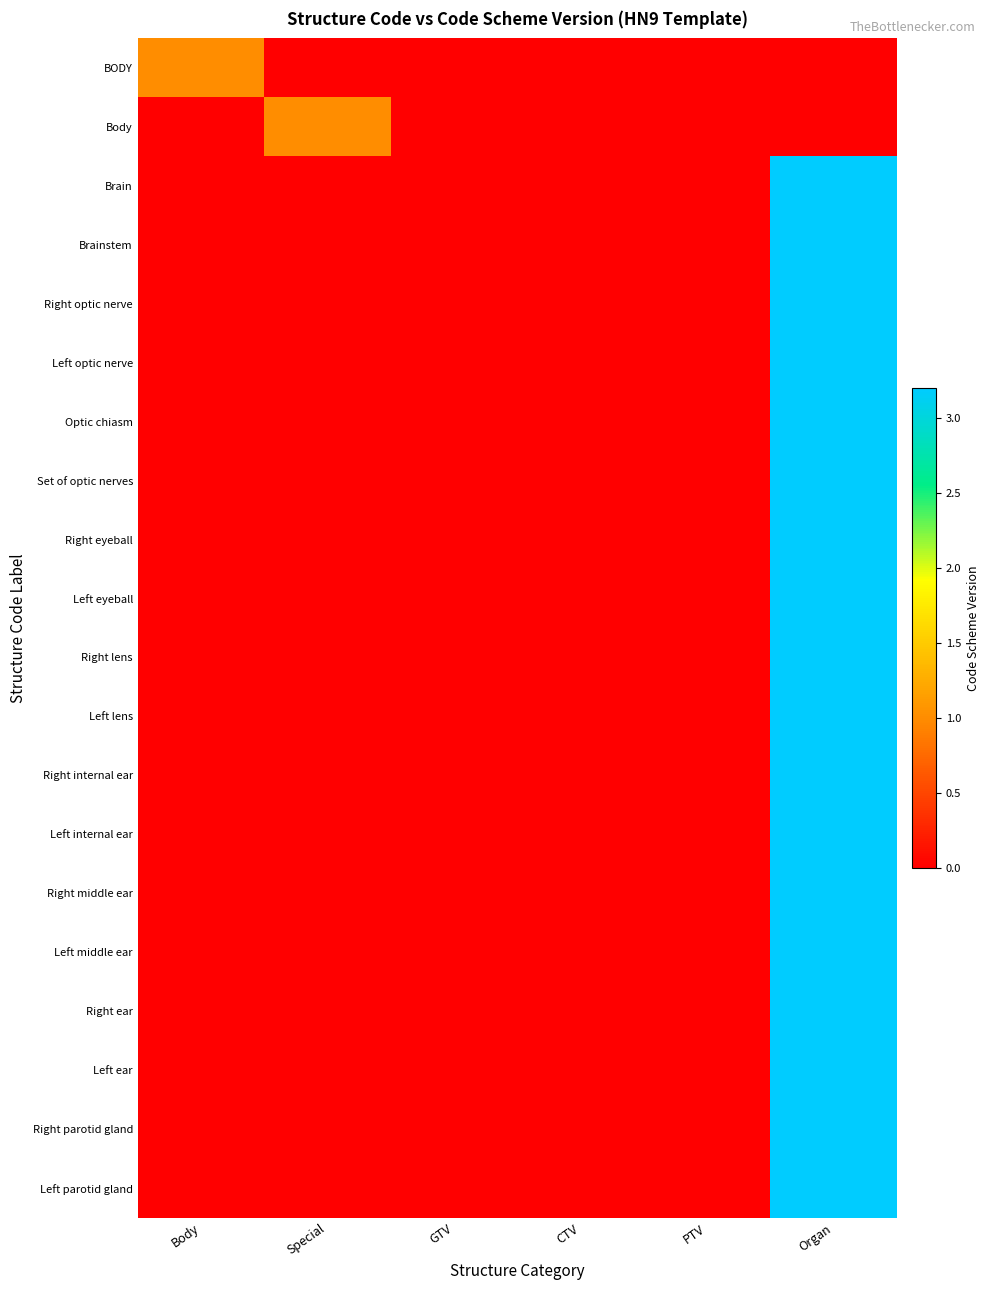

Which series has the largest total across all categories?

Brain